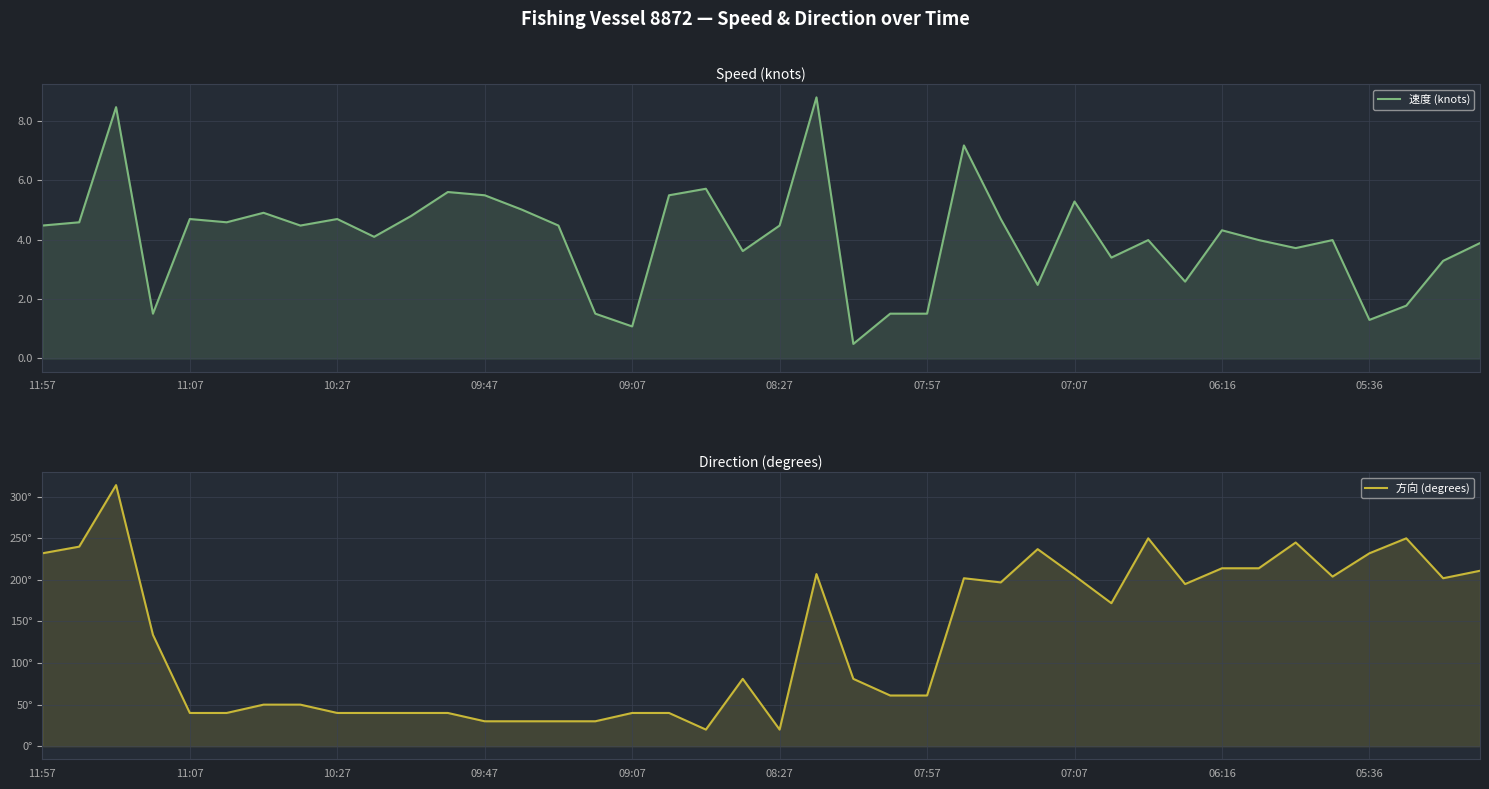

What is the difference between the 速度 (knots) values at 29 and 06:16?

1.3